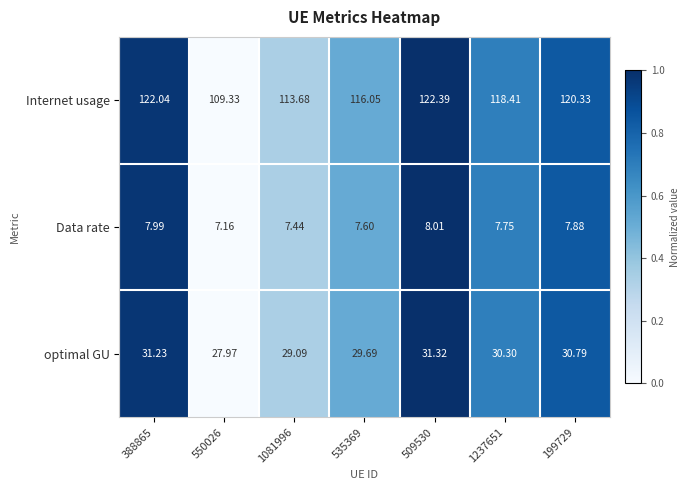

Between 535369 and 509530, which series saw the biggest shift?

Internet usage